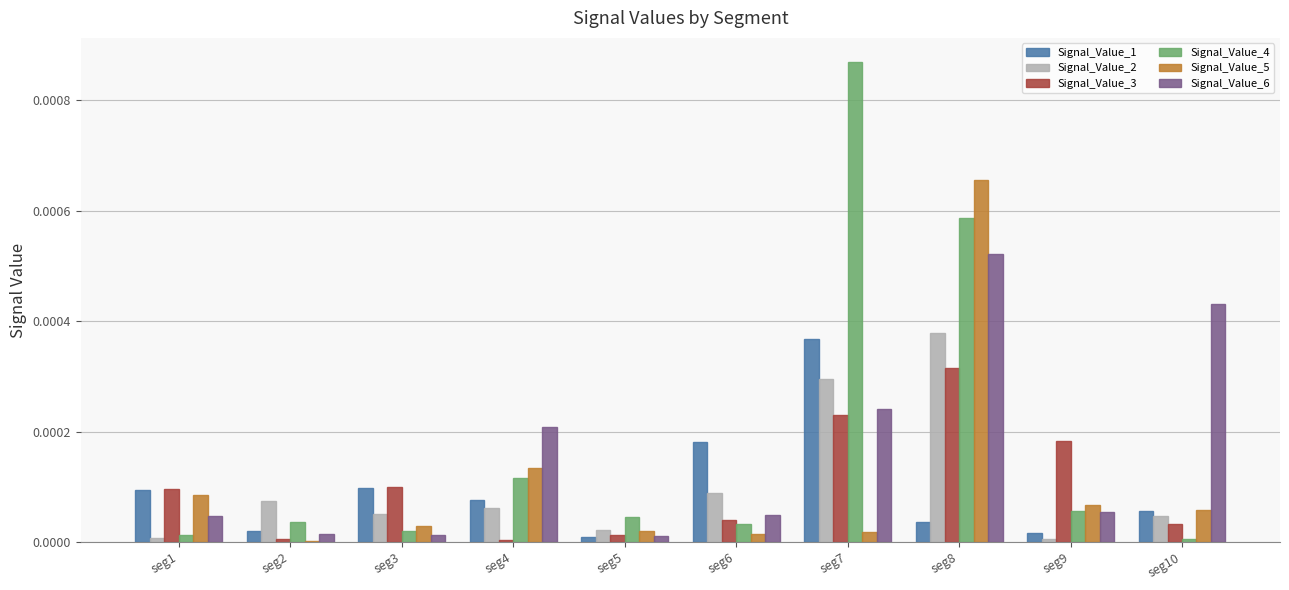

True or false: Signal_Value_6 has a value of 0.0 at seg5.

True